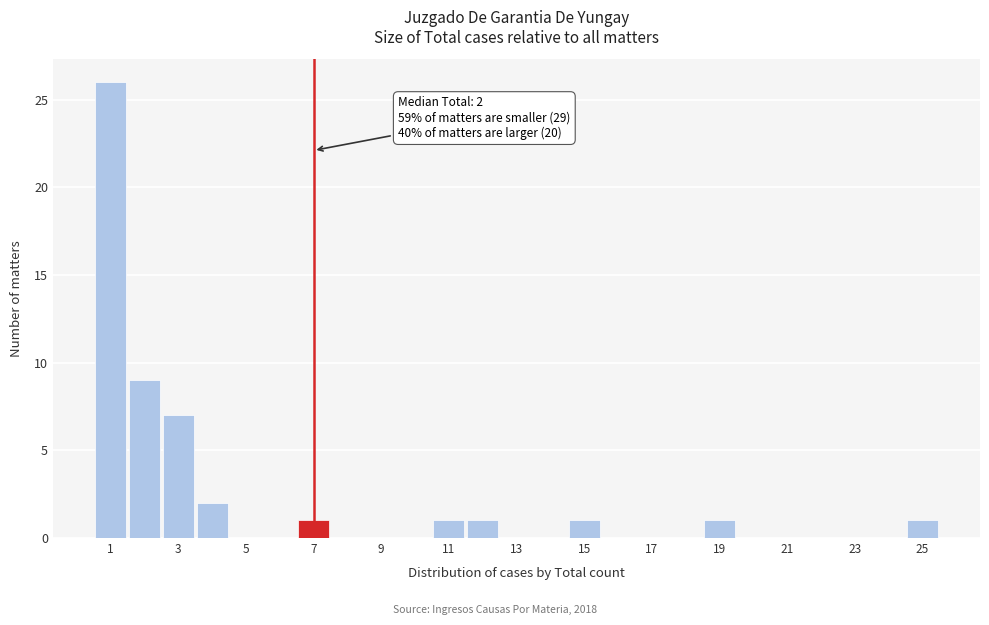

Over which range of the x-axis is the bar tallest?

0.5 to 1.5